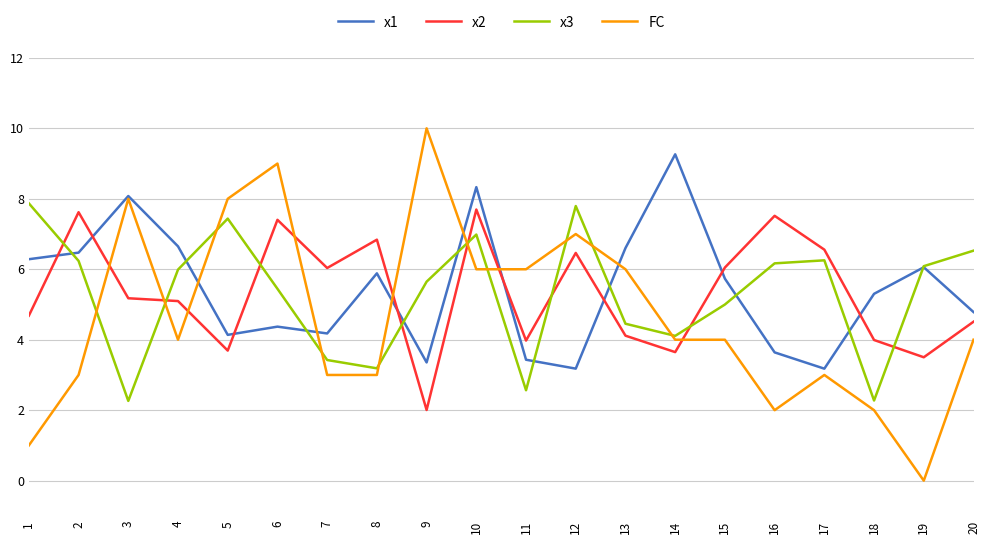

Between which two adjacent categories do x3 and x2 first intersect?

1 and 2